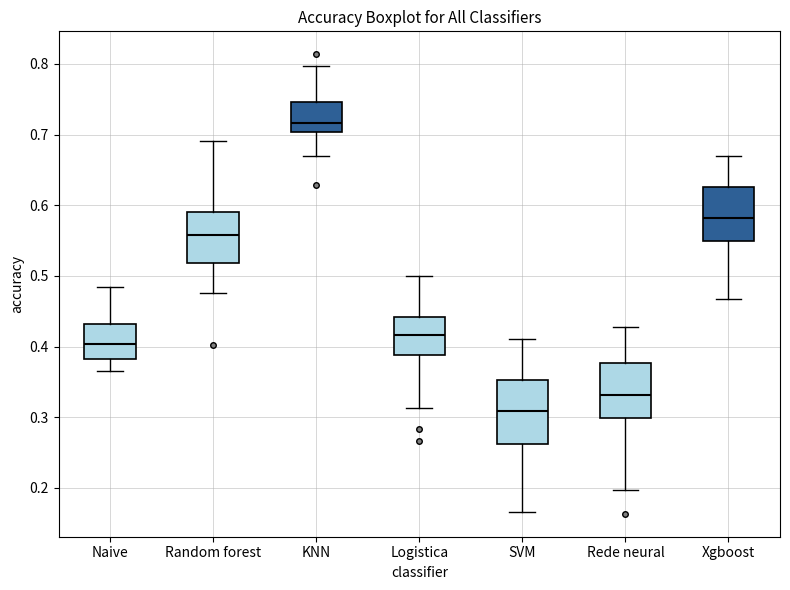

Which box is the tallest, from its lower edge to its upper edge?

SVM